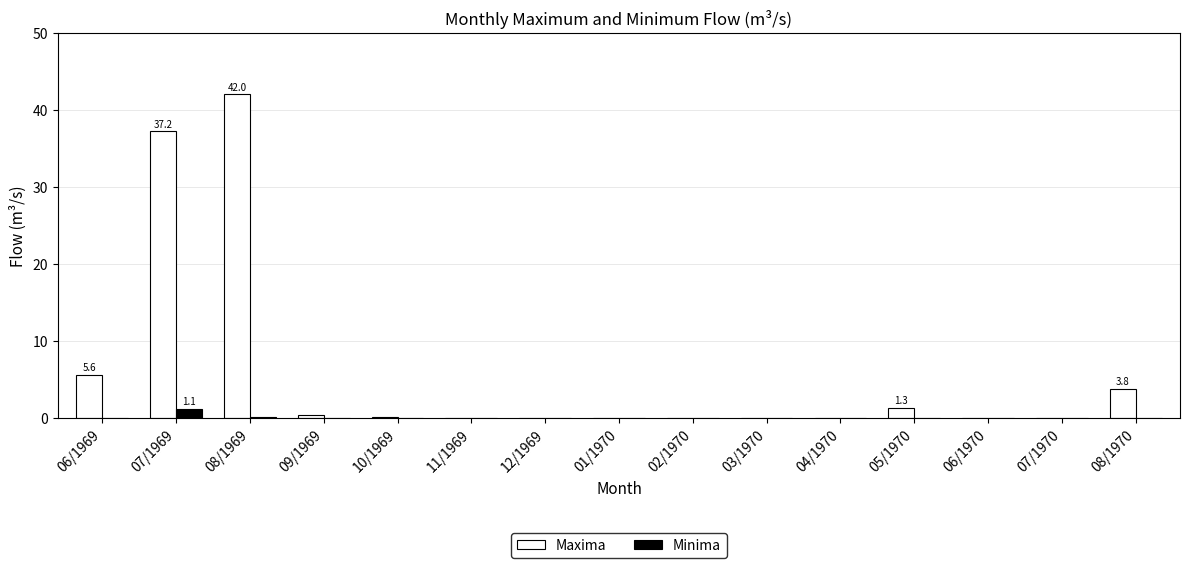

Which series has the largest total across all categories?

Maxima